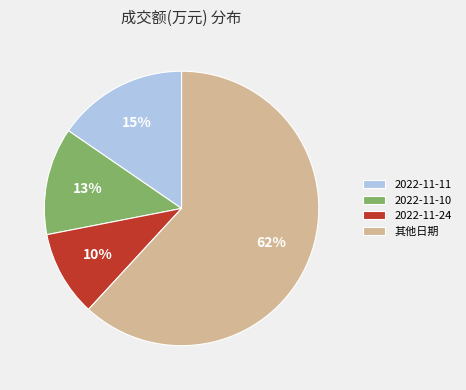

Between 2022-11-10 and 2022-11-11, which is larger?

2022-11-11